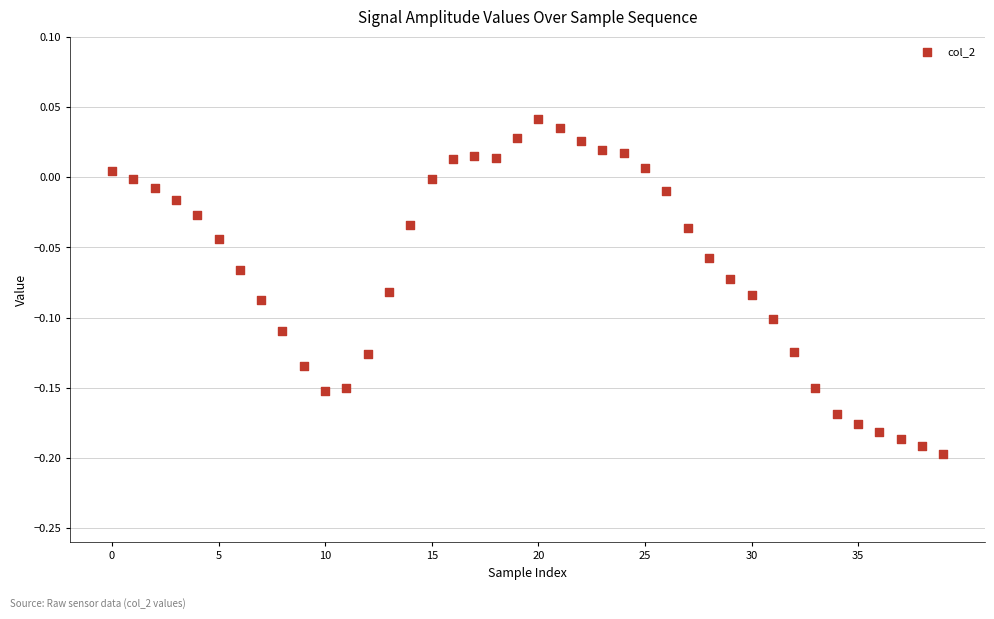

How many points are shown in the scatter plot?

40